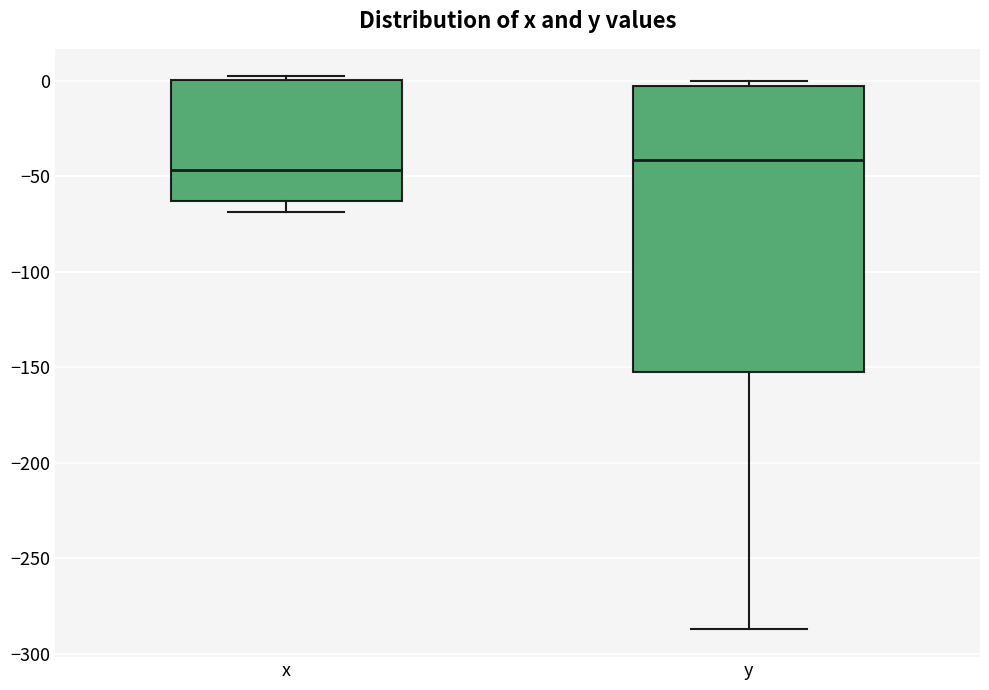

Comparing the boxes themselves (not the whiskers), which one is the tallest?

y